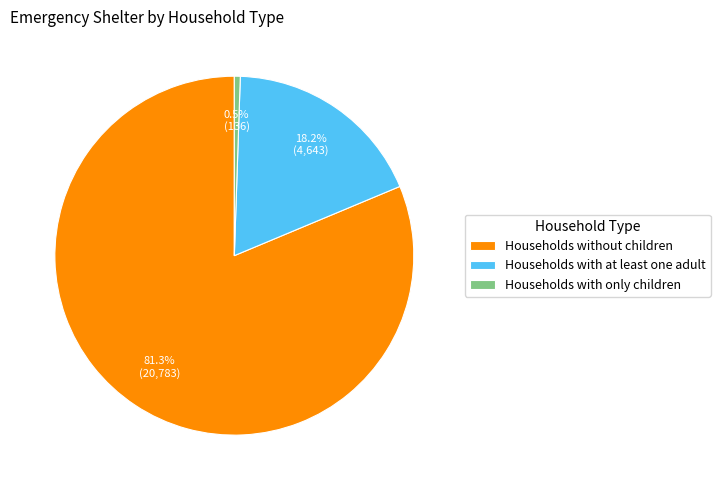

Combined, do Households without children and Households with at least one adult account for over 50%?

Yes